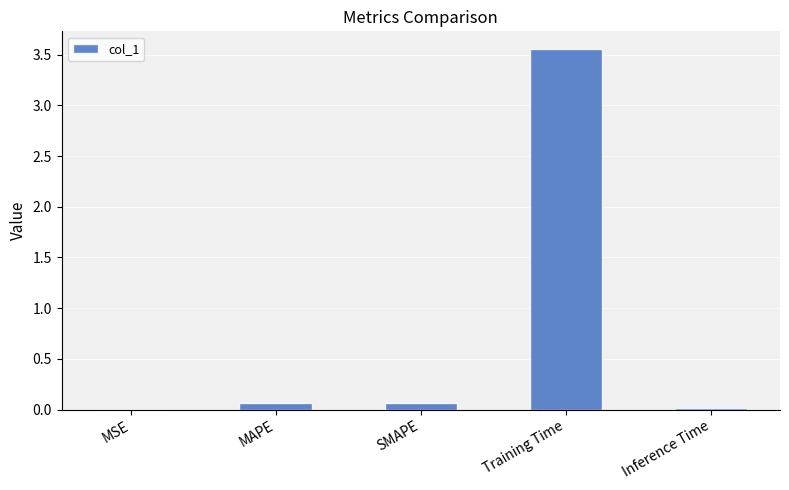

How many distinct data groups are displayed?

1